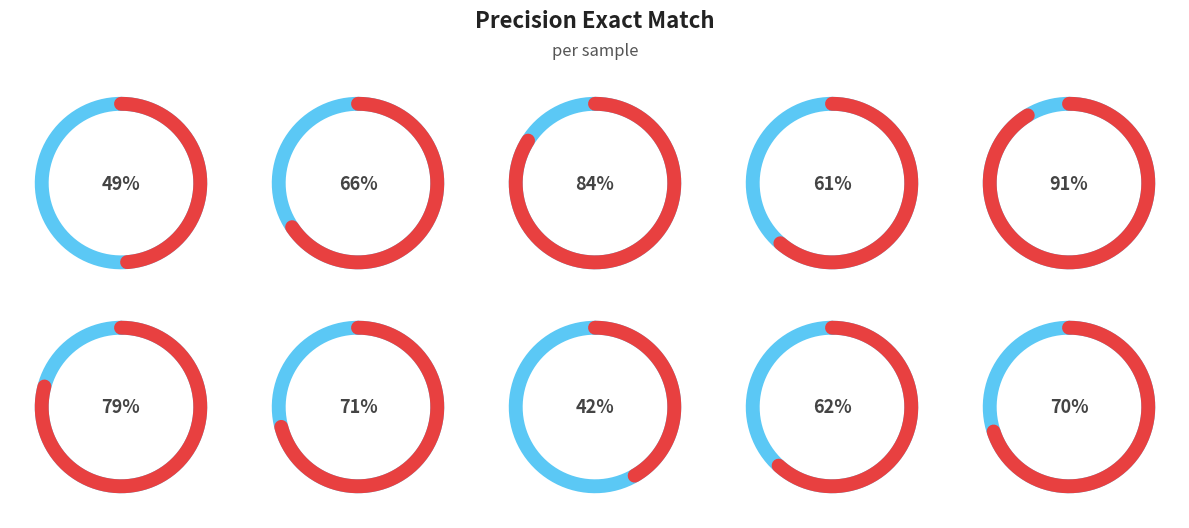

What is the largest slice in the pie chart?

5